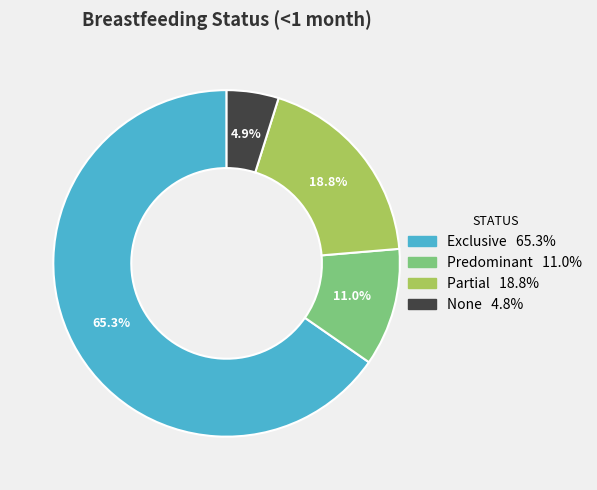

Between None and Partial, which is larger?

Partial